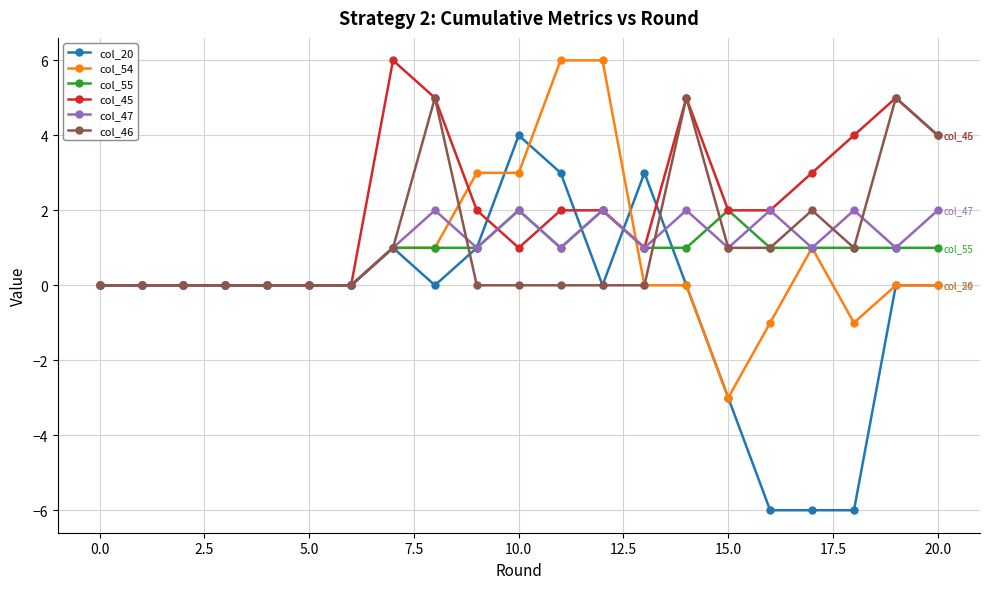

Which series has the largest total across all categories?

col_45